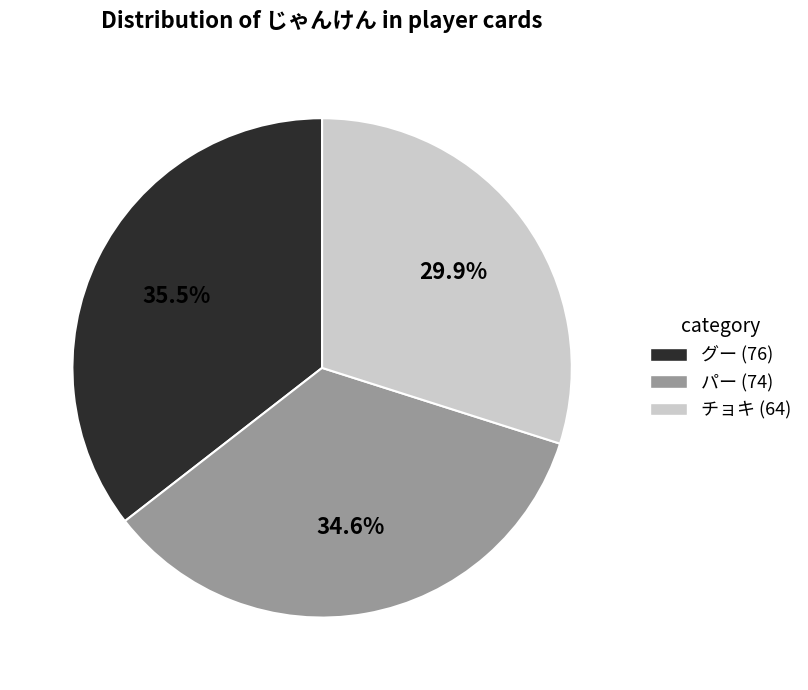

How much of the chart is everything except パー?

65.4%